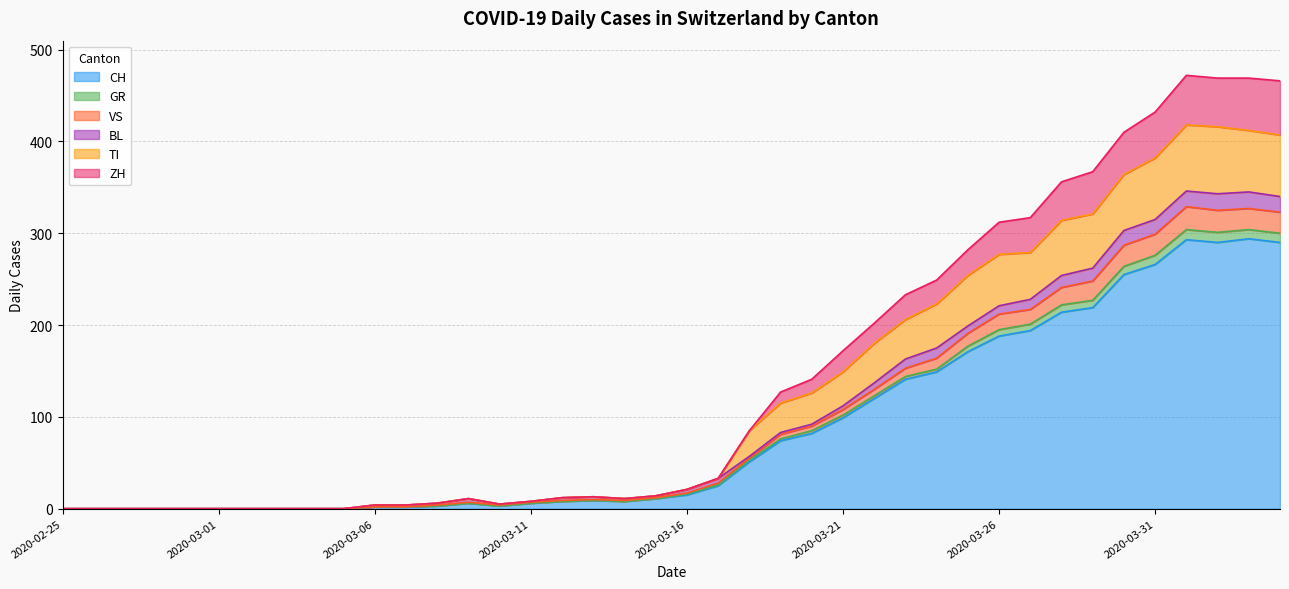

Is it true that TI equals 11 at 2020-03-11?

False